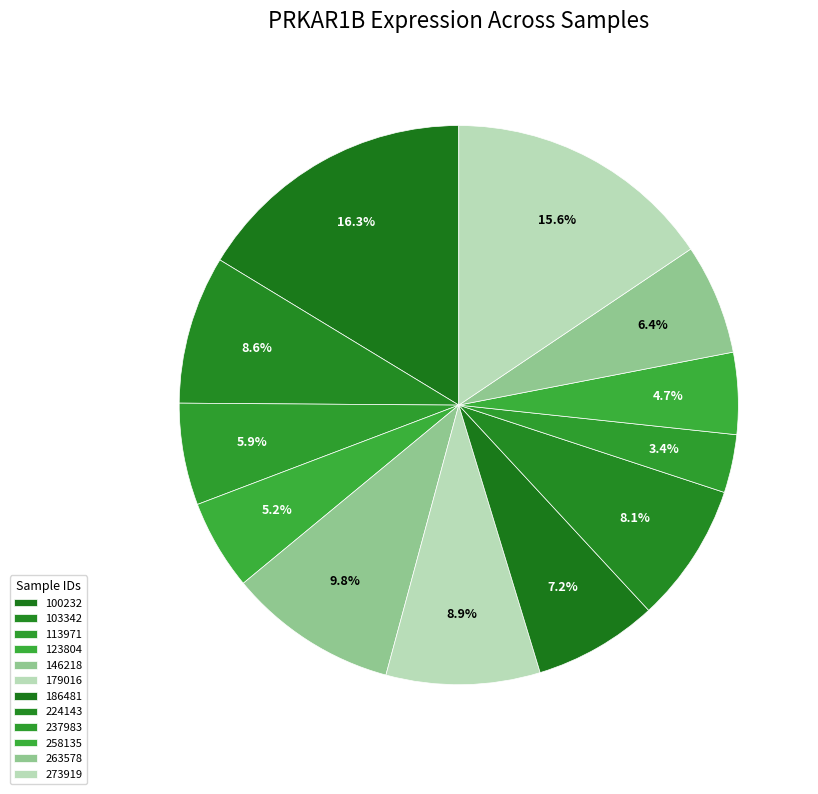

How many slices are in this pie chart?

12